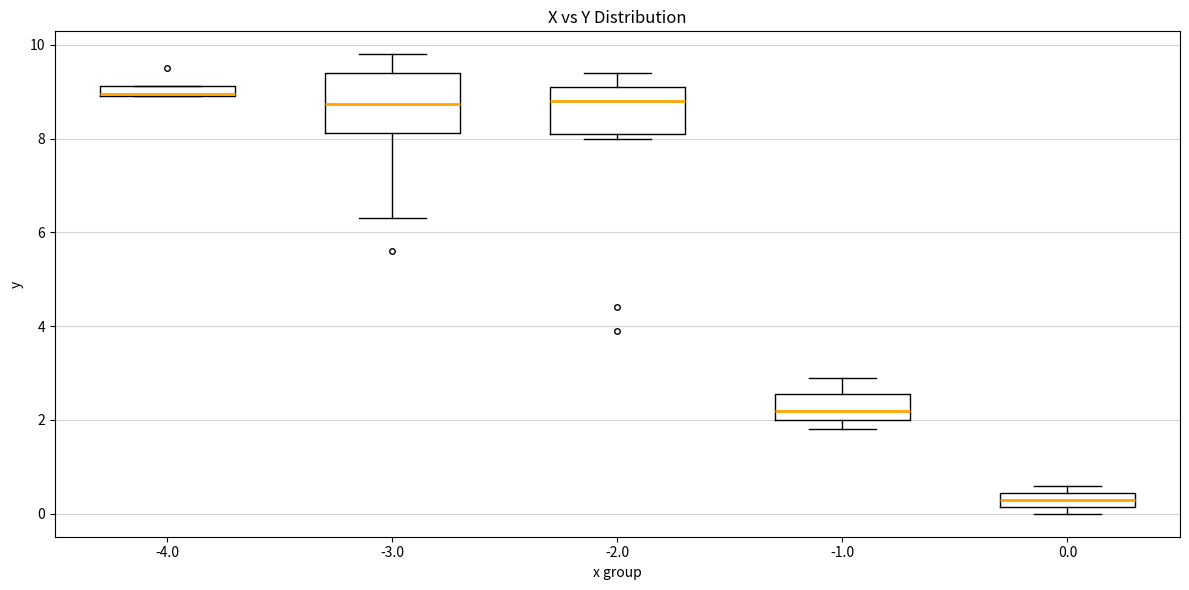

Which box is the tallest, from its lower edge to its upper edge?

-3.0